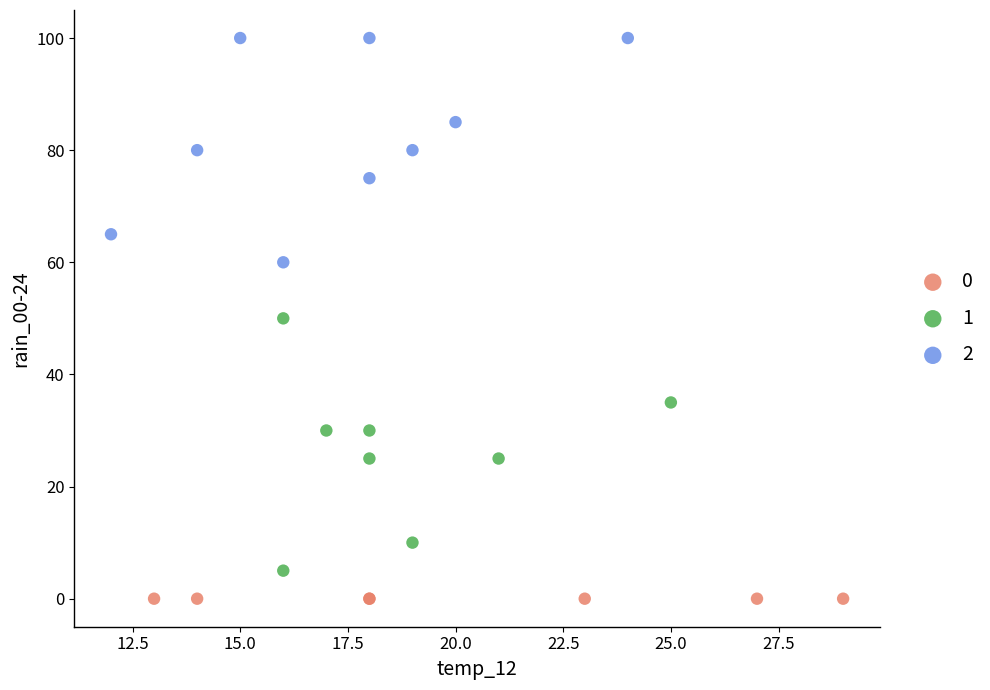

What are all the series names shown in the legend?

0, 1, 2